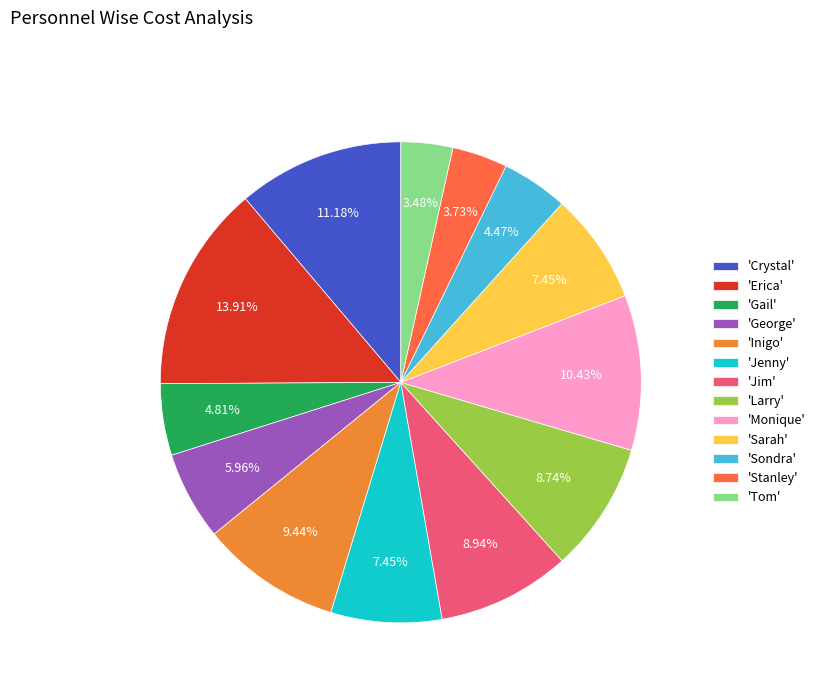

Do 'Jenny' and 'Monique' together represent more than half of the pie?

No